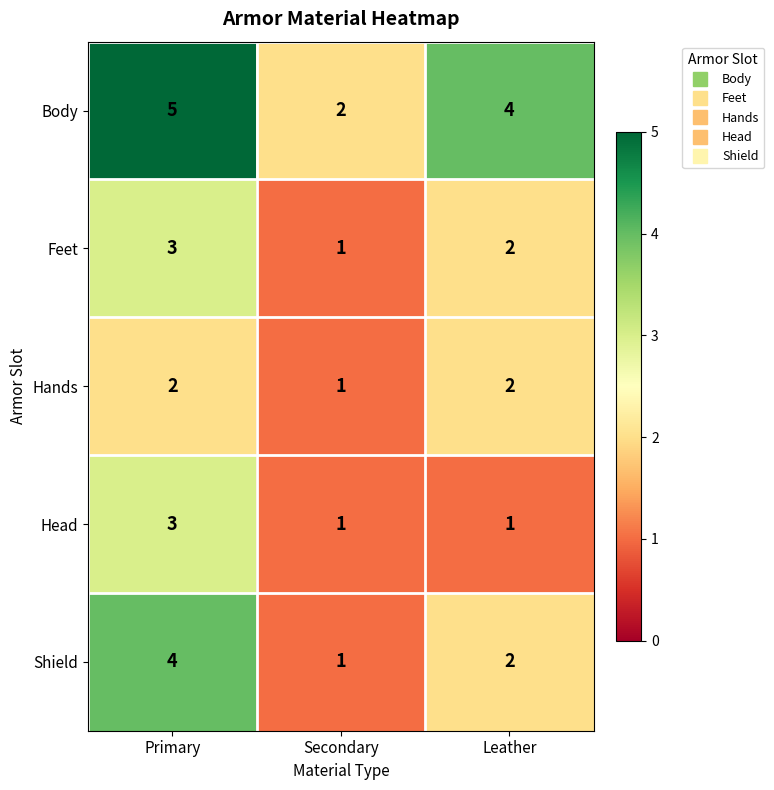

The value of Feet at Leather is 3. True or false?

False